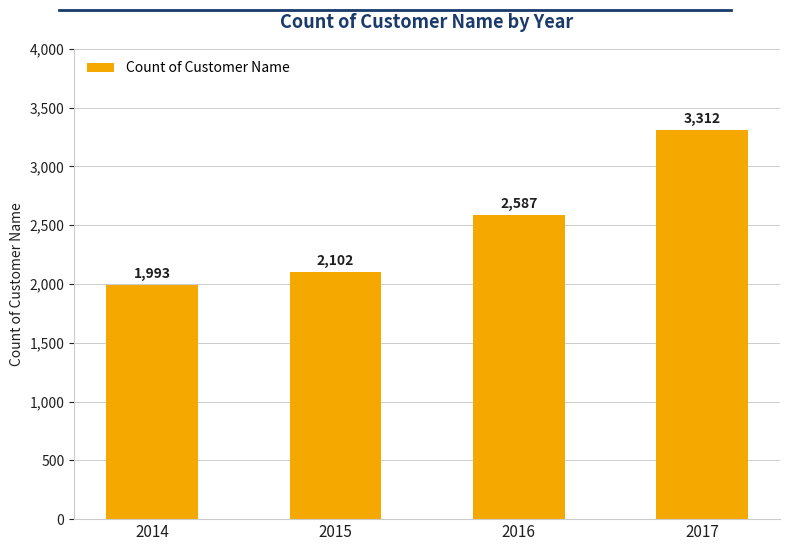

What is the difference between the maximum and minimum values?

1319